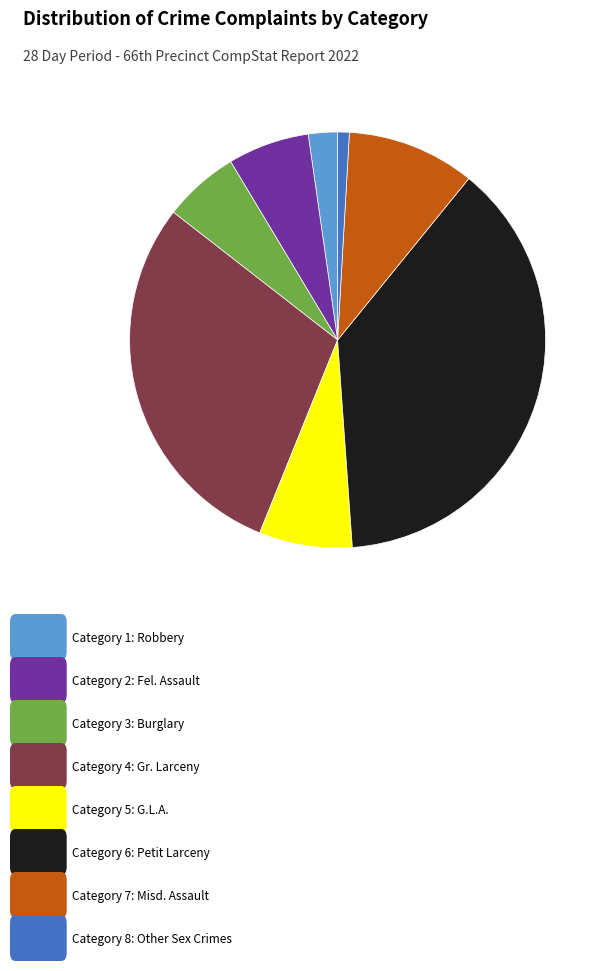

How many segments does this pie chart have?

8